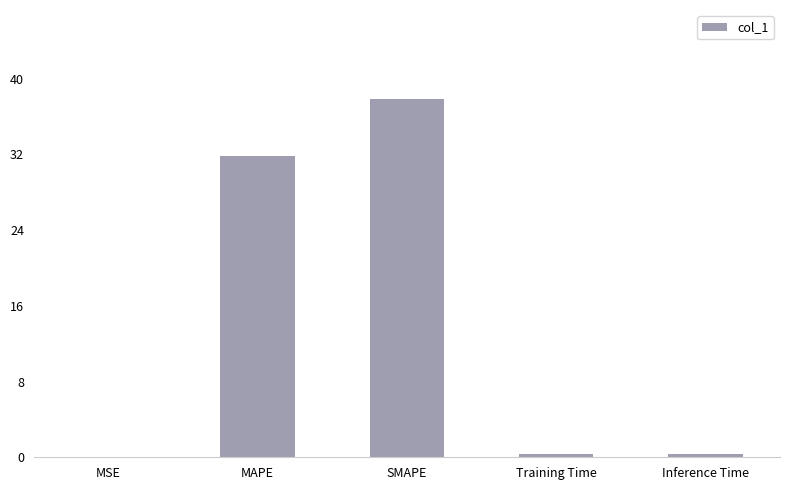

Are the bars horizontal?

No